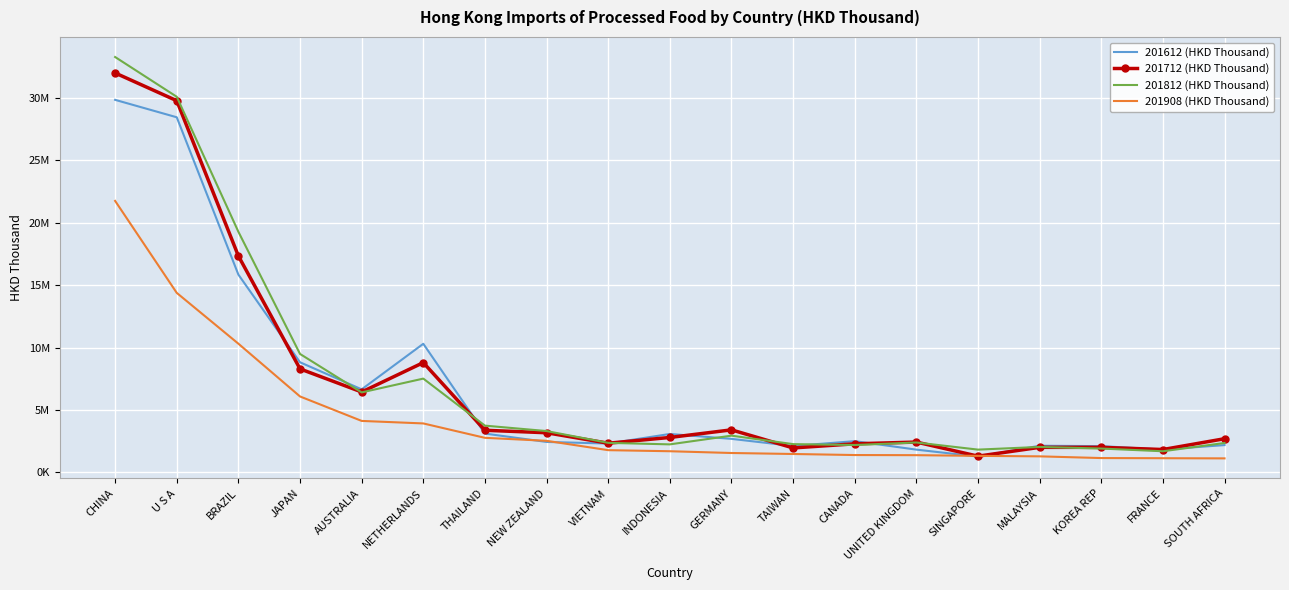

List the series in order of their peak value, lowest first.

201908 (HKD Thousand), 201612 (HKD Thousand), 201712 (HKD Thousand), 201812 (HKD Thousand)